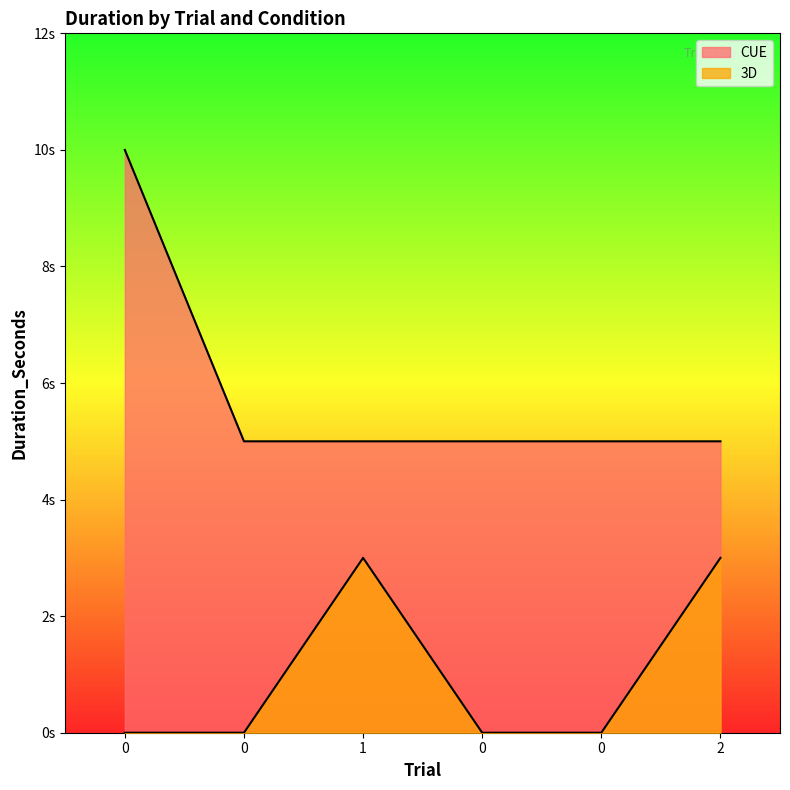

Which series has the largest range (max minus min)?

CUE